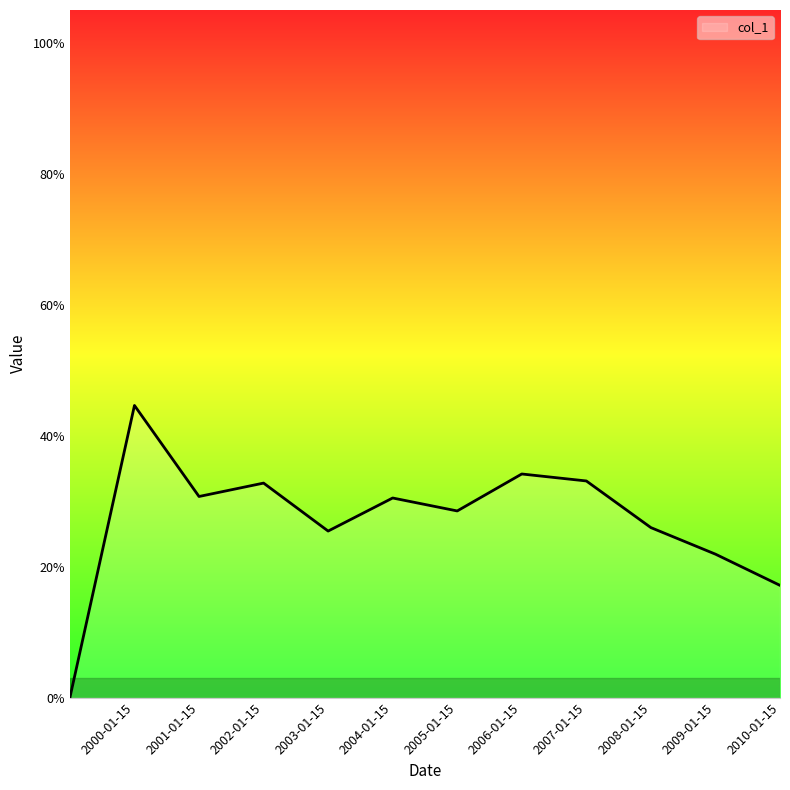

What is the value of the 4th point from the left?

0.3